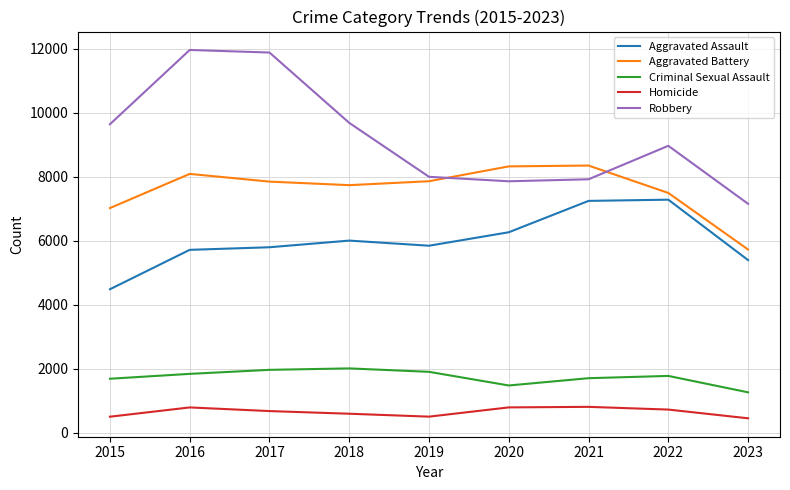

Does the chart display data point markers on the line(s)?

No